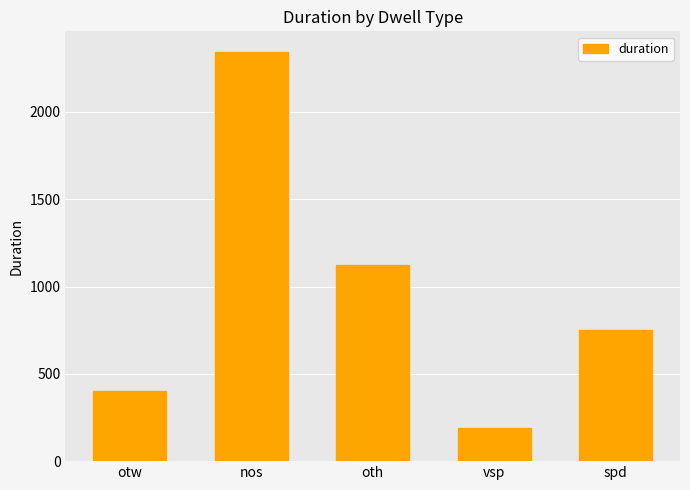

Are the bars grouped side by side (vs. stacked)?

No